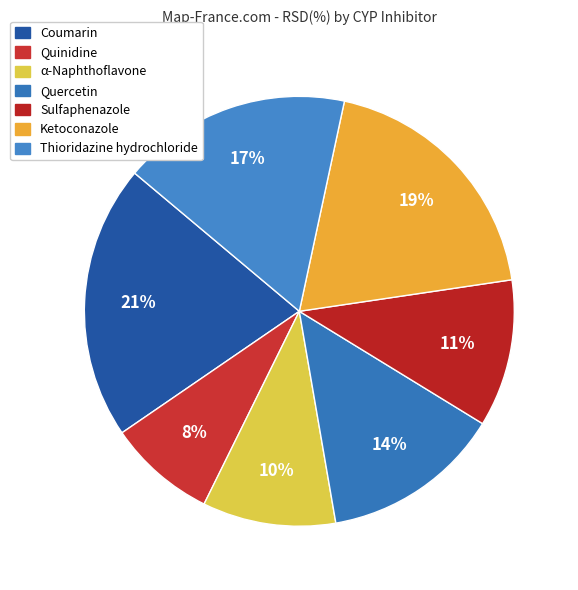

How many slices are in this pie chart?

7